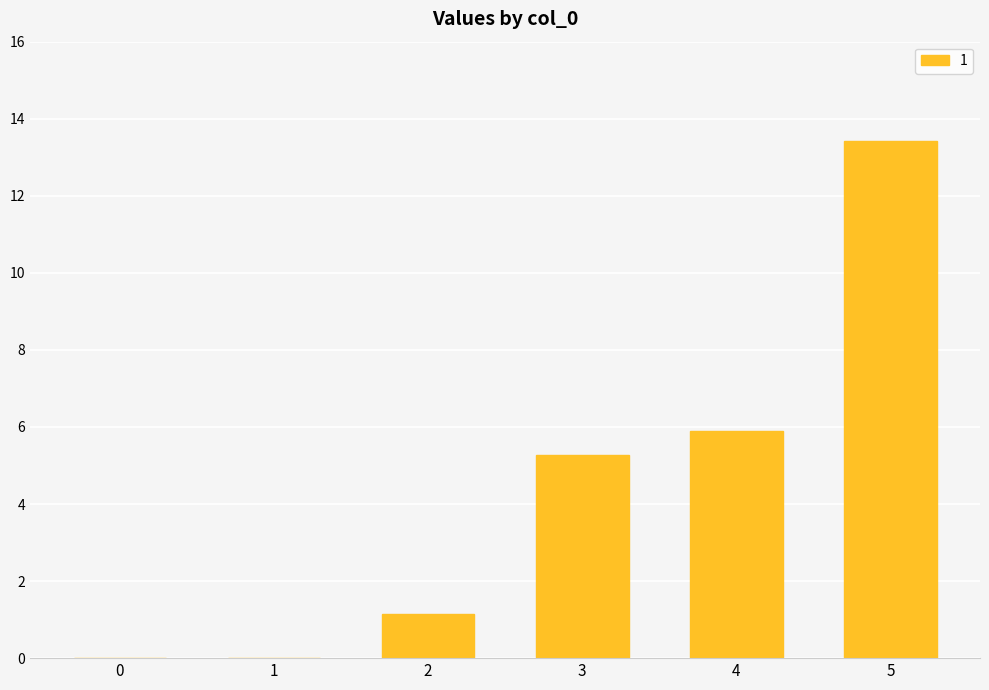

What is the sum of all values?

25.7